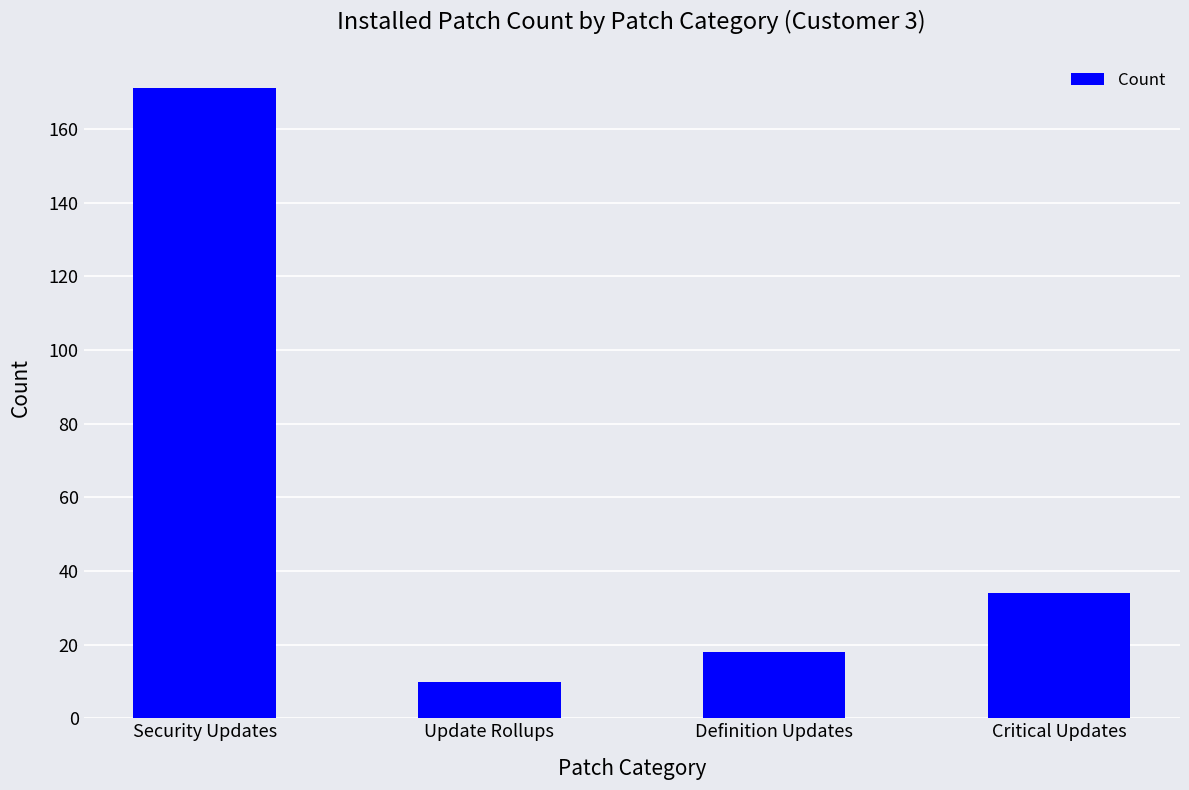

Rank the categories by value from highest to lowest.

Security Updates, Critical Updates, Definition Updates, Update Rollups